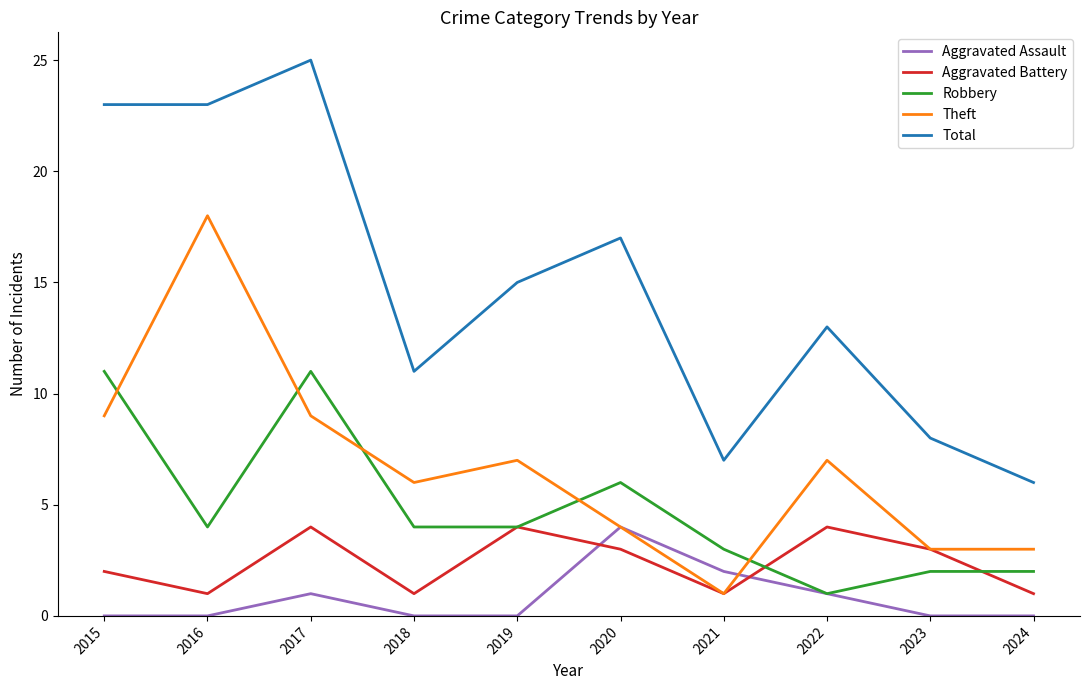

What is the difference between the highest and lowest values at 2021?

6